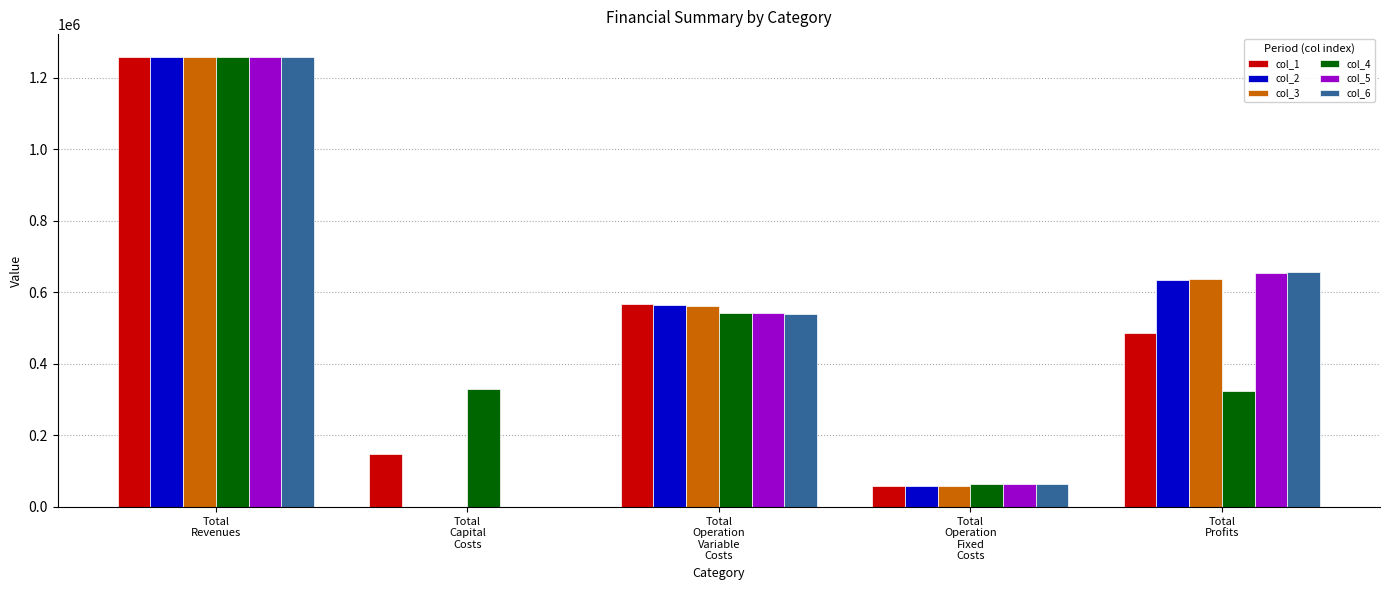

How many series are shown in this chart?

6